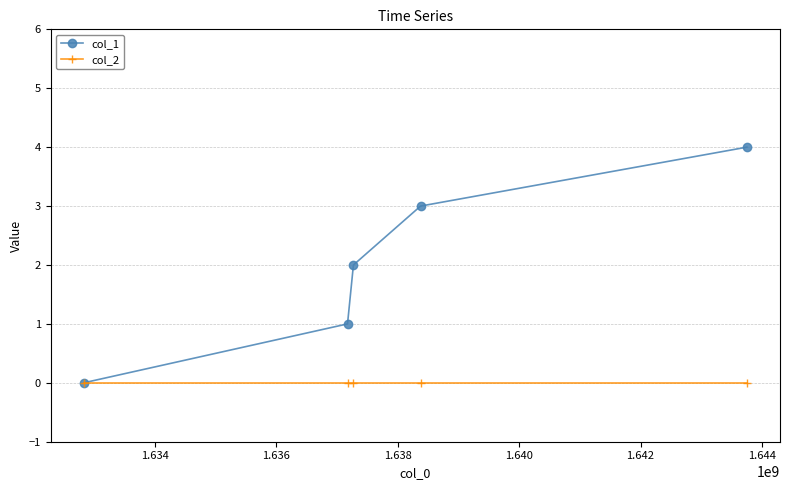

Rank the series by their average value, from highest to lowest.

col_1, col_2